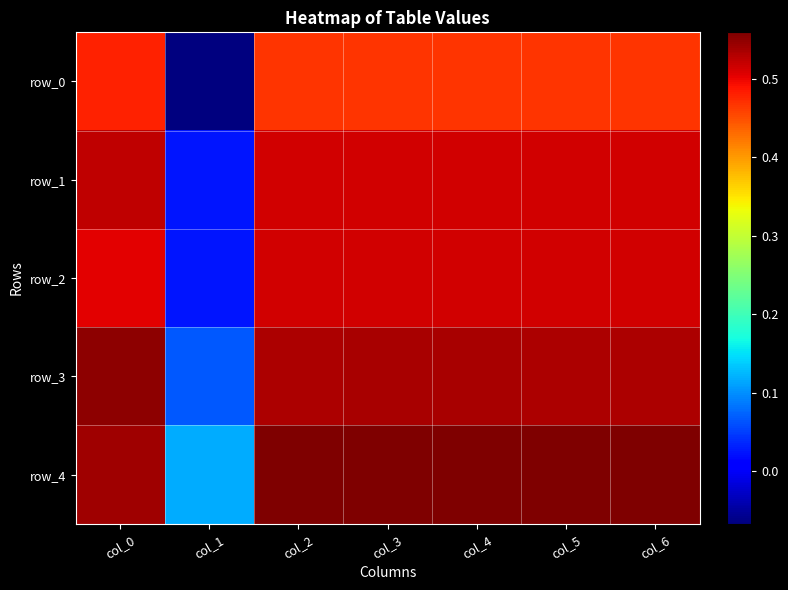

Which category has the lowest value in the row_0 series?

col_1